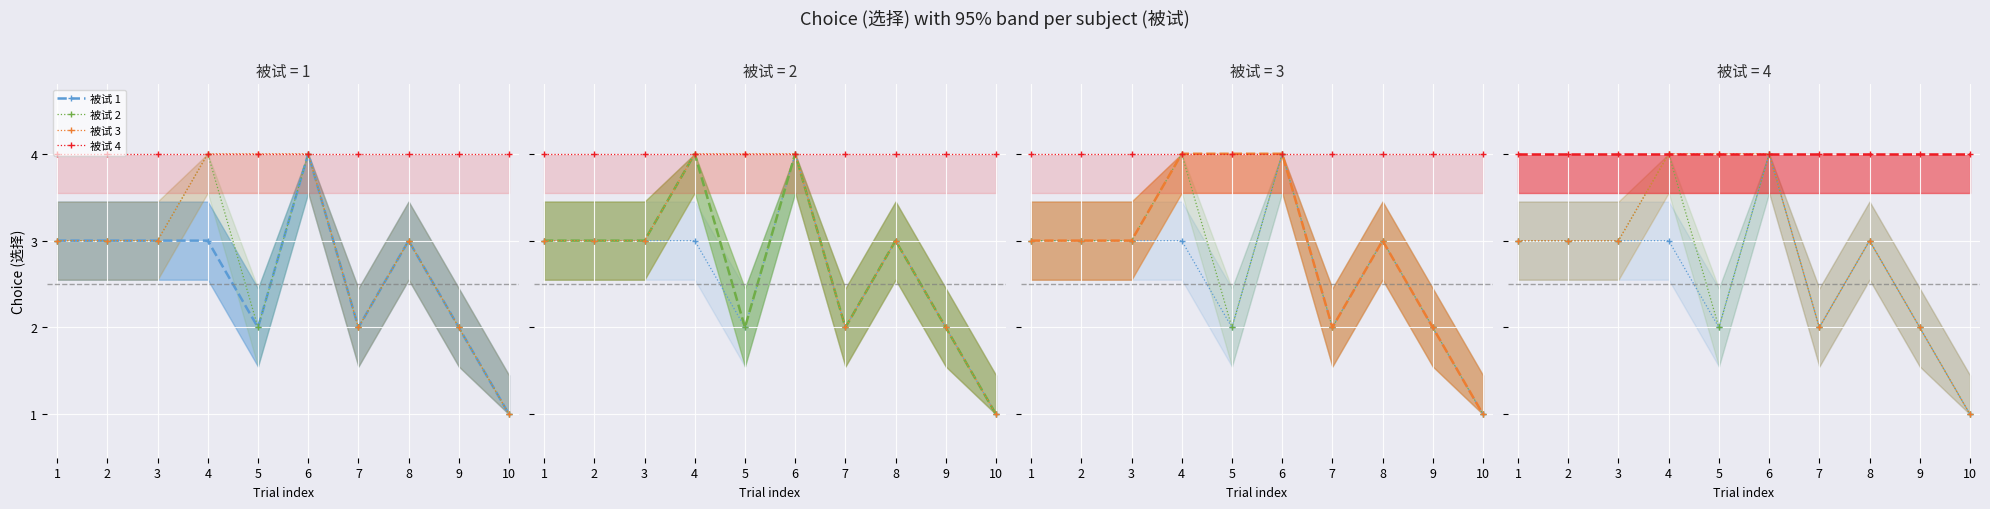

List the series in order of their peak value, lowest first.

被试 1, 被试 2, 被试 3, 被试 4